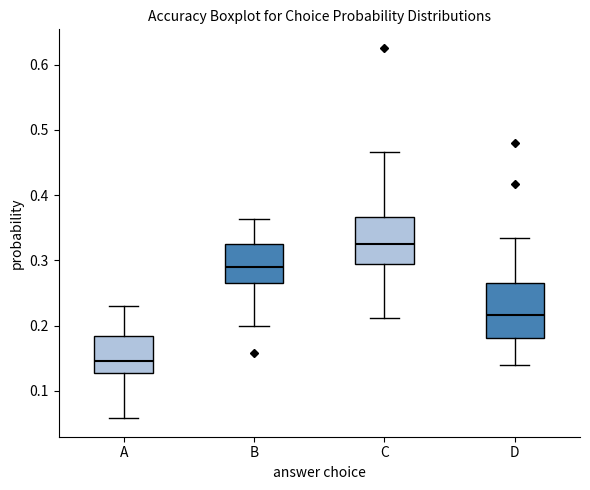

Where does the lower whisker of the box for A end on the y-axis? The values are not printed on the chart, so give them approximately, as read against the axis.

0.06